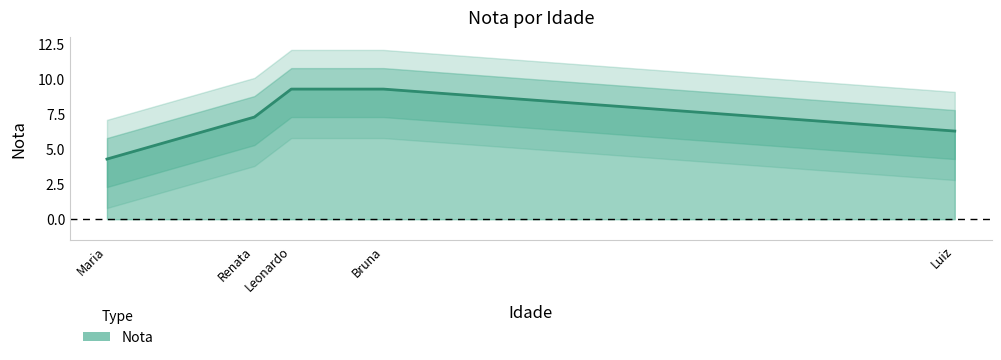

What is the value of the 5th point from the left?

6.3